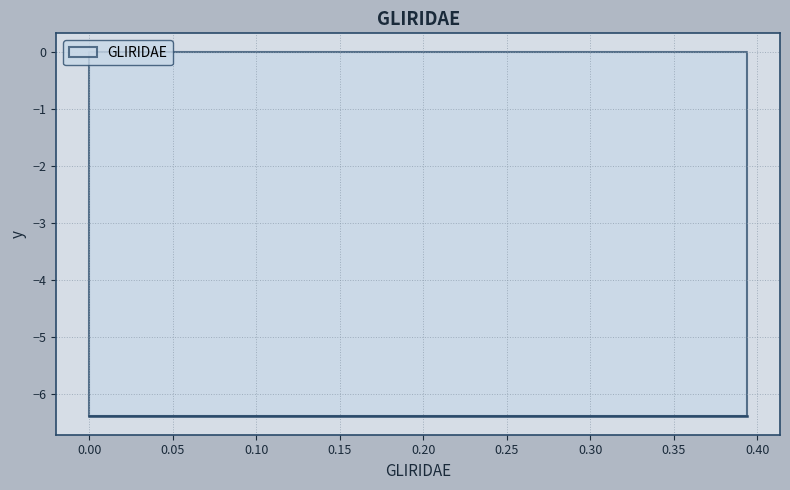

What is the sum of the values at 12 and 24?

0.4